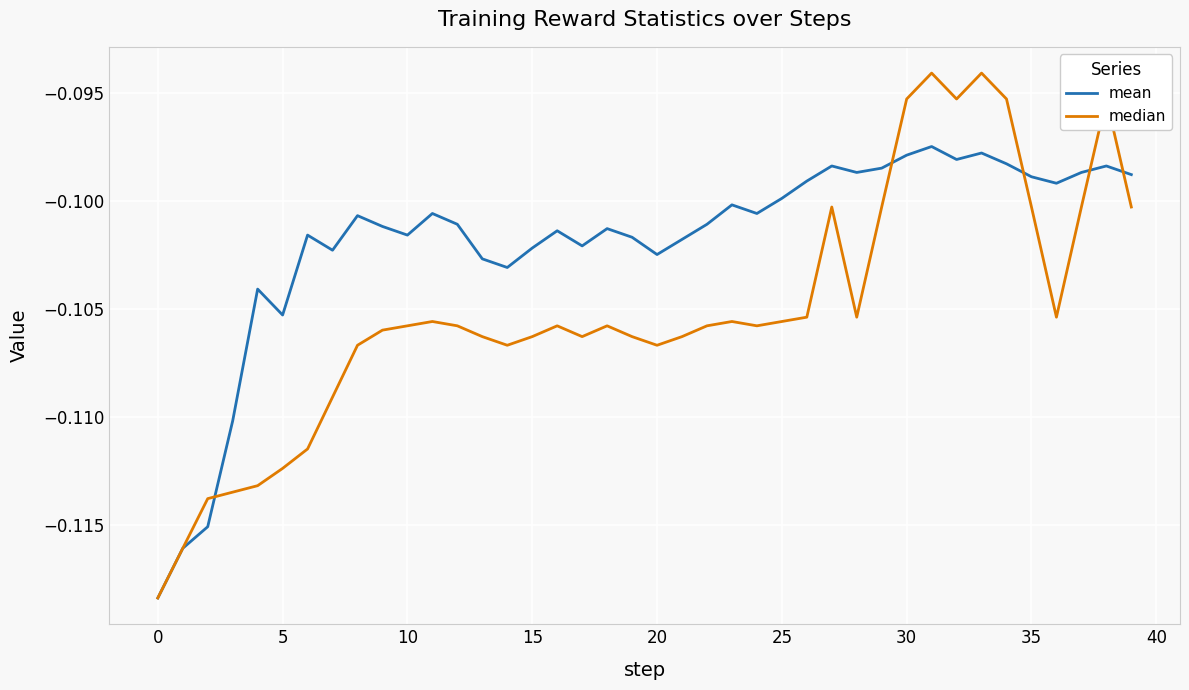

What is the sum of all mean values?

-4.1